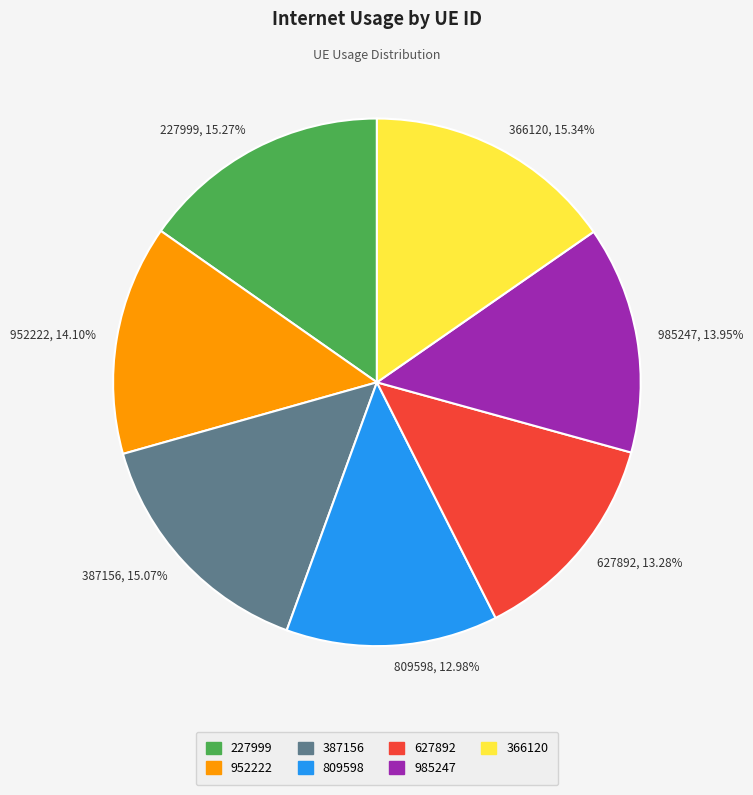

Combined, do 627892 and 366120 account for over 50%?

No